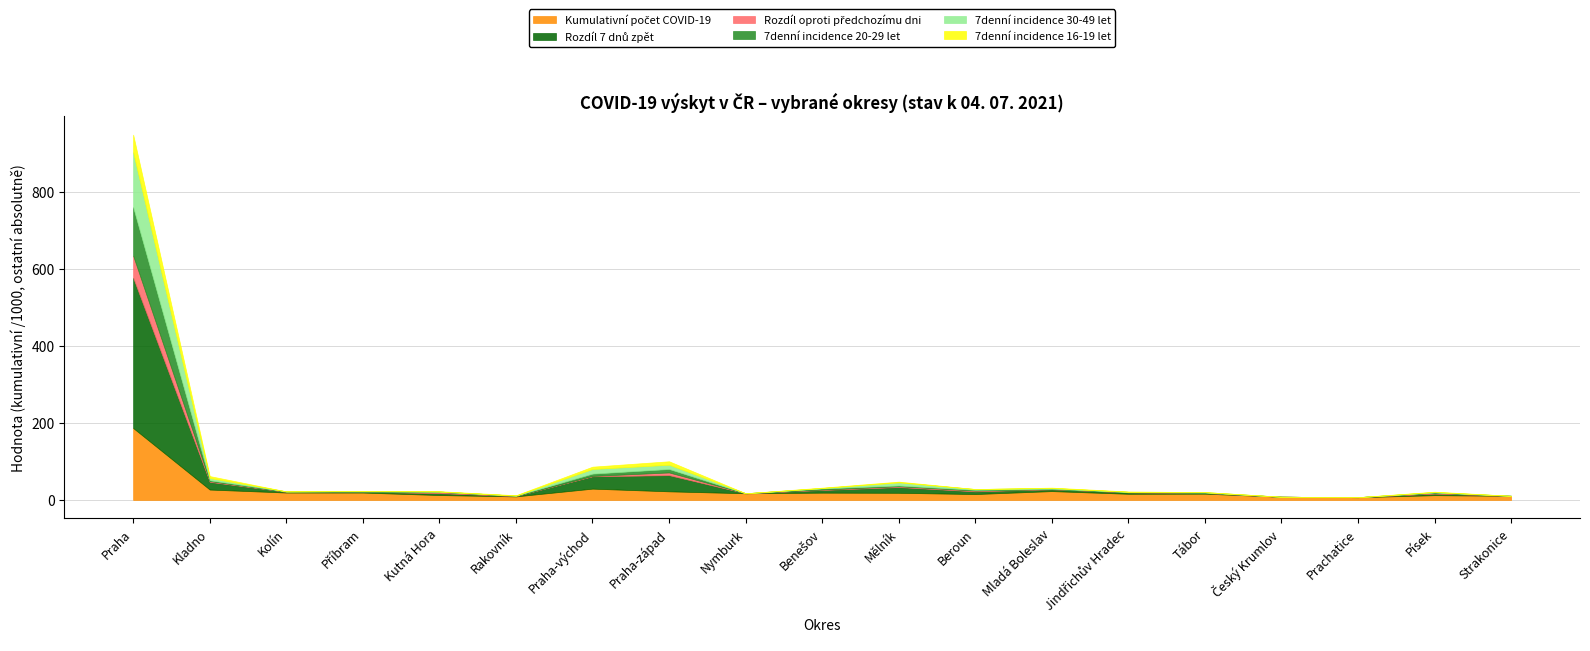

At which label does Rozdíl 7 dnů zpět first exceed 4?

Praha